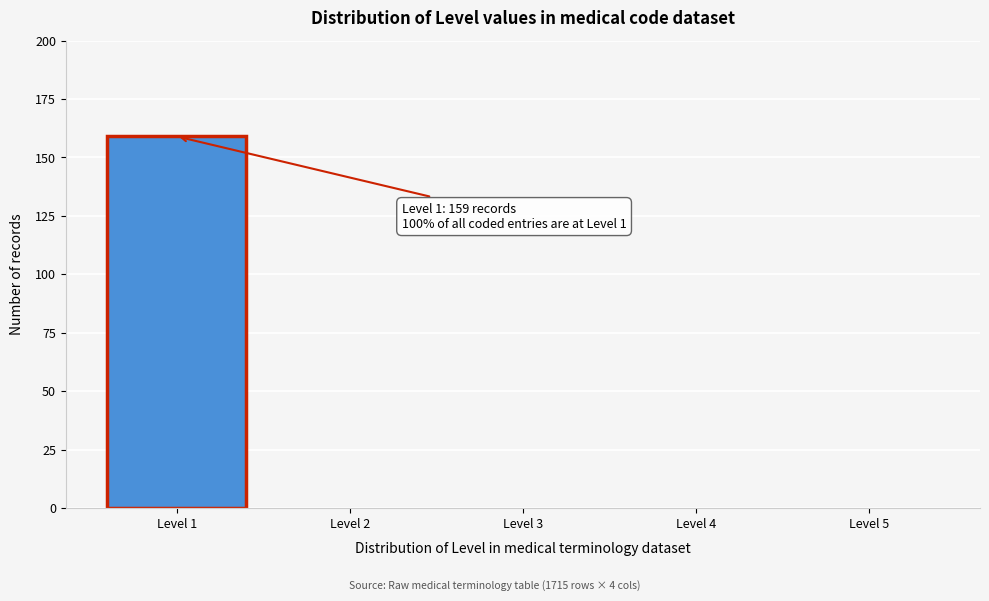

Reading left to right, extract all data points from this chart.

Level 1=159	Level 2=0	Level 3=0	Level 4=0	Level 5=0